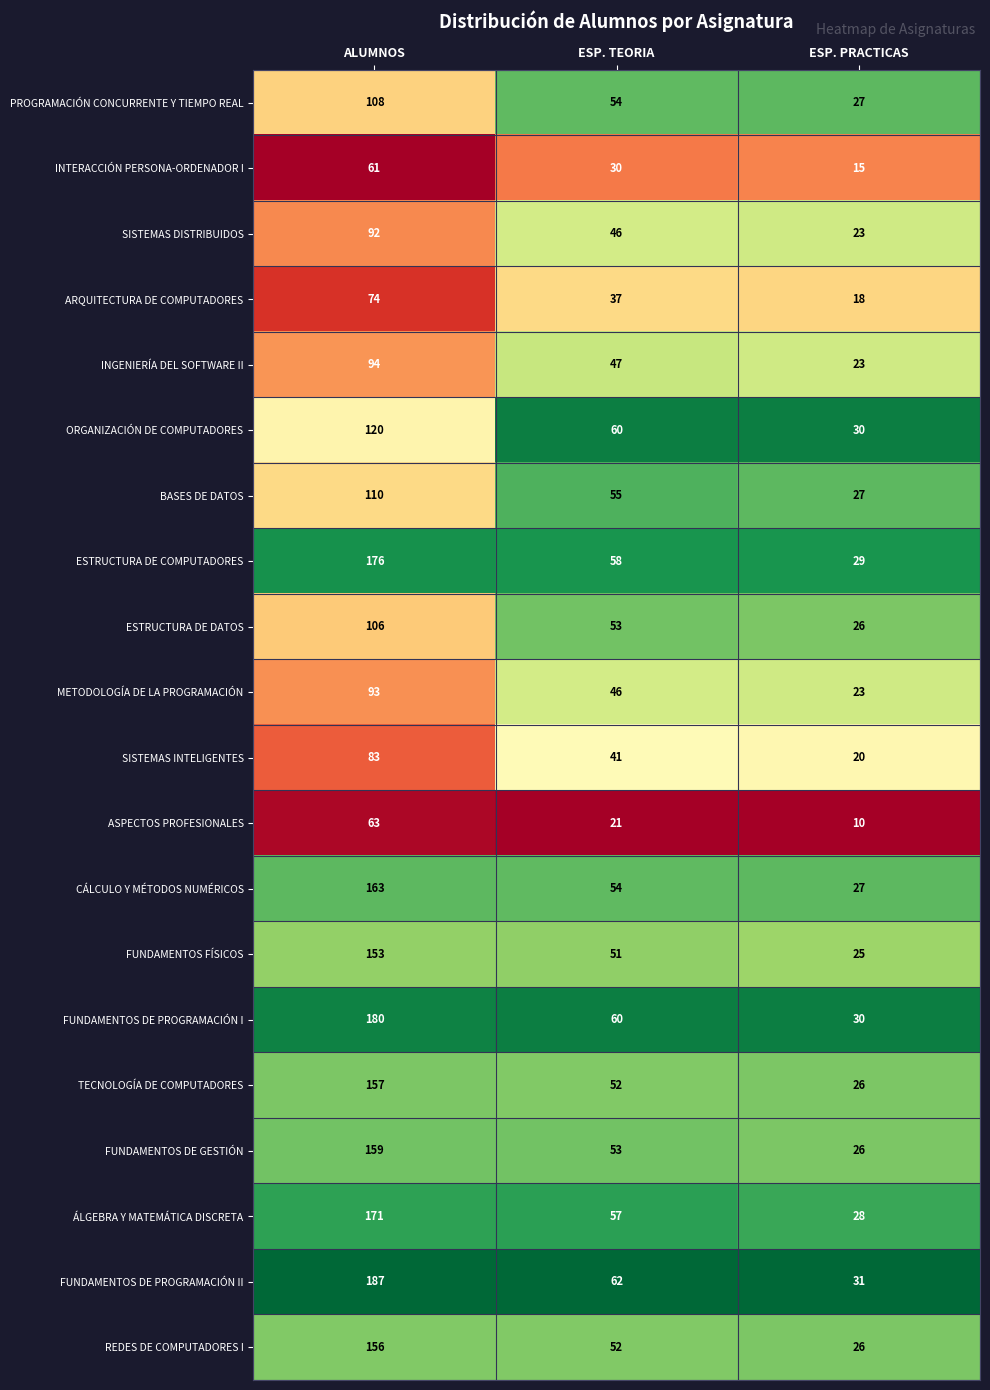

Which label corresponds to the largest value in the chart?

ALUMNOS